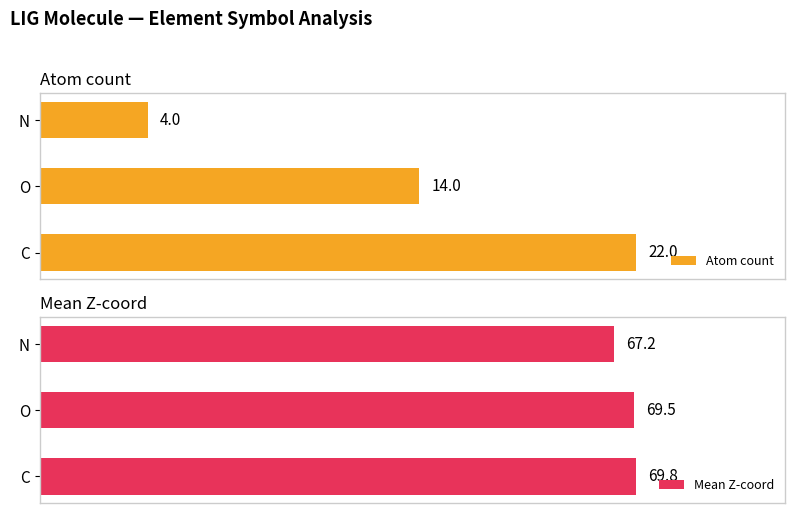

What is the minimum value for Atom count?

4.0